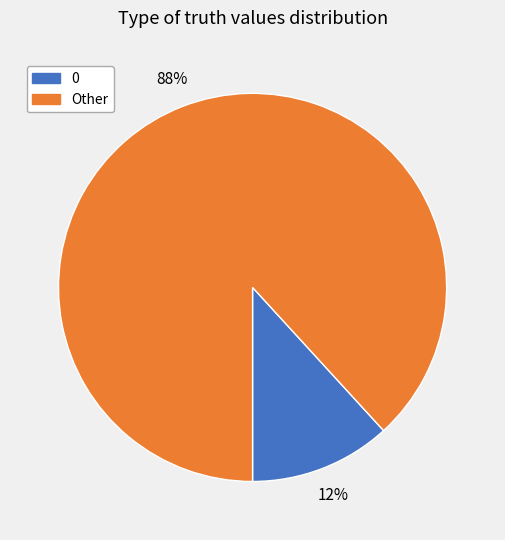

Between Other and 0, which is larger?

Other